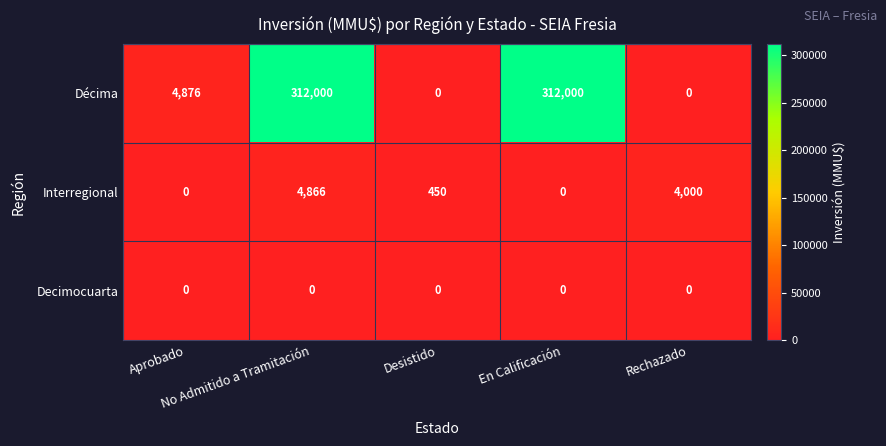

Which series changed the most between Desistido and En Calificación?

Décima